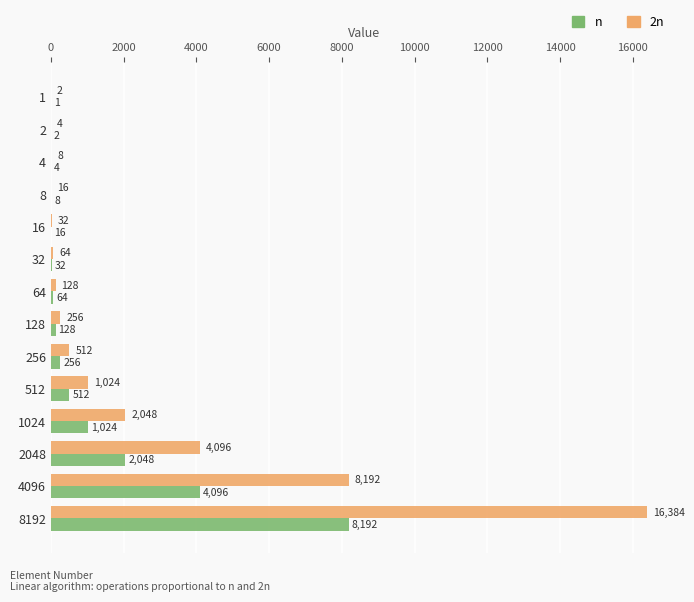

What is the sum of the n values at 128 and 8192?

8320